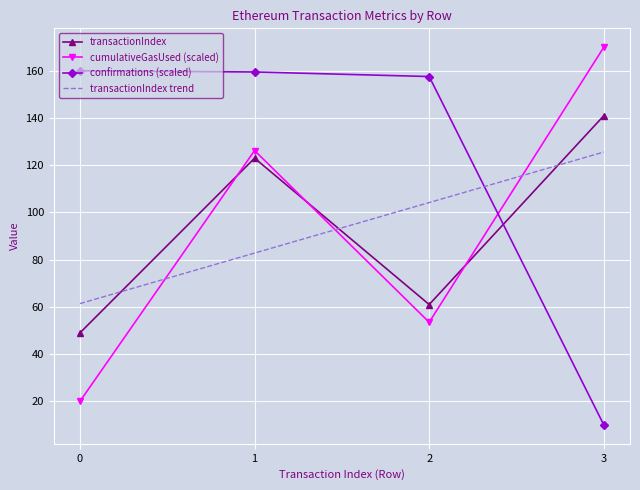

What is the maximum value shown in the chart?

170.0